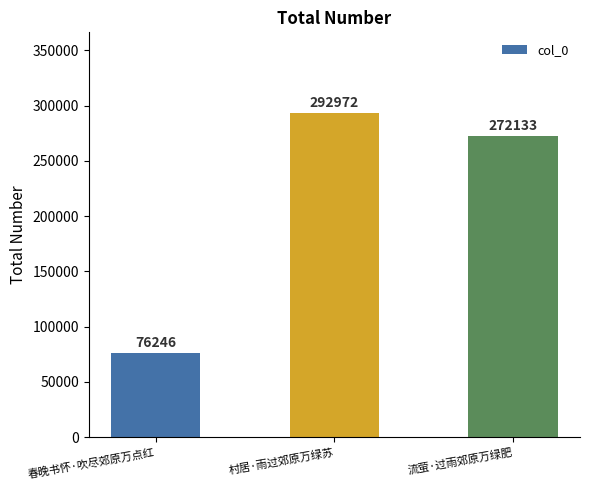

What is the minimum value shown in the chart?

76246